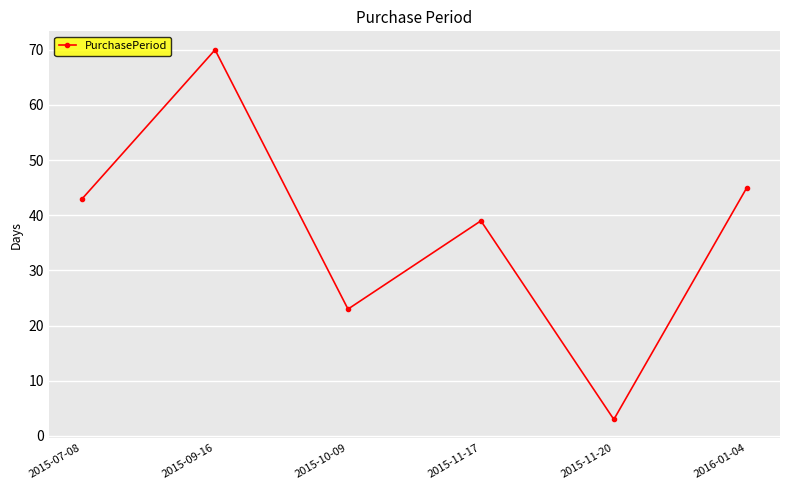

What is the average value?

37